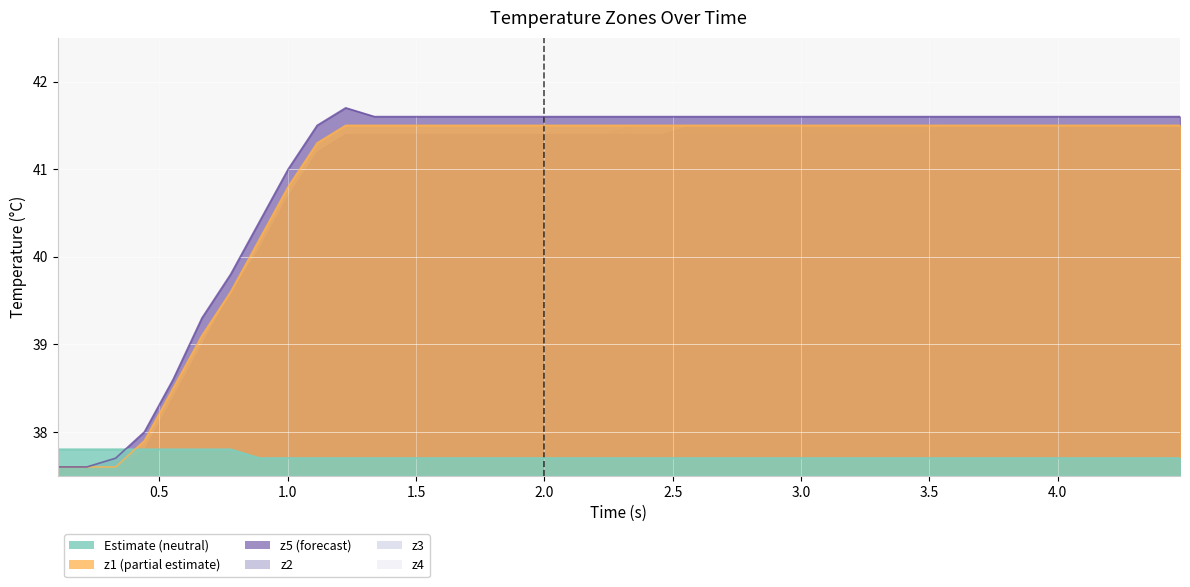

Reading right to left, what are all the values shown in this chart?

neutral: 37.7	37.7	37.7	37.7	37.7	37.7	37.7	37.7	37.7	37.7	37.7	37.7	37.7	37.7	37.7	37.7	37.7	37.7	37.7	37.7	37.7	37.7	37.7	37.7	37.7	37.7	37.7	37.7	37.7	37.7	37.7	37.7	37.7	37.8	37.8	37.8	37.8	37.8	37.8	37.8
z1: 41.5	41.5	41.5	41.5	41.5	41.5	41.5	41.5	41.5	41.5	41.5	41.5	41.5	41.5	41.5	41.5	41.5	41.5	41.5	41.5	41.5	41.5	41.5	41.5	41.5	41.5	41.5	41.5	41.5	41.5	41.3	40.8	40.2	39.6	39.1	38.5	37.9	37.6	37.6	37.6
z2: 41.6	41.6	41.6	41.6	41.6	41.6	41.6	41.6	41.6	41.6	41.6	41.6	41.6	41.6	41.6	41.6	41.6	41.6	41.6	41.6	41.6	41.6	41.6	41.6	41.6	41.6	41.6	41.6	41.6	41.7	41.5	41.0	40.4	39.8	39.3	38.6	38.0	37.7	37.6	37.6